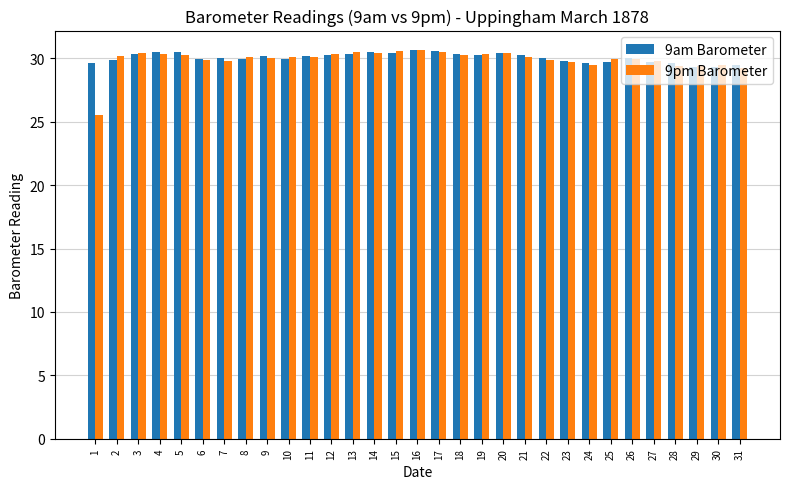

At which label does 9am Barometer first exceed 30?

3